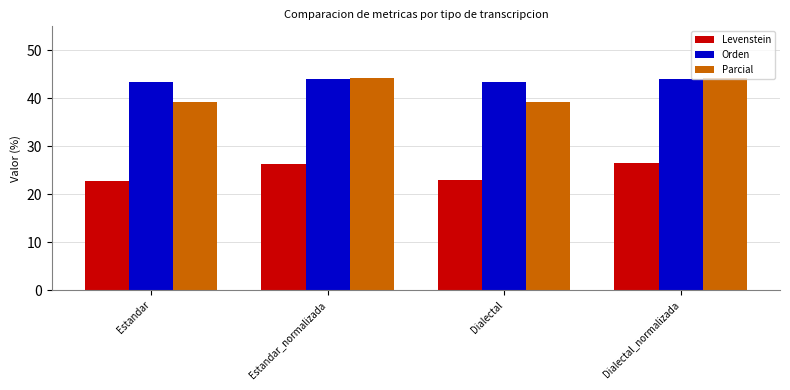

Between Estandar and Estandar_normalizada, which series saw the biggest shift?

Parcial